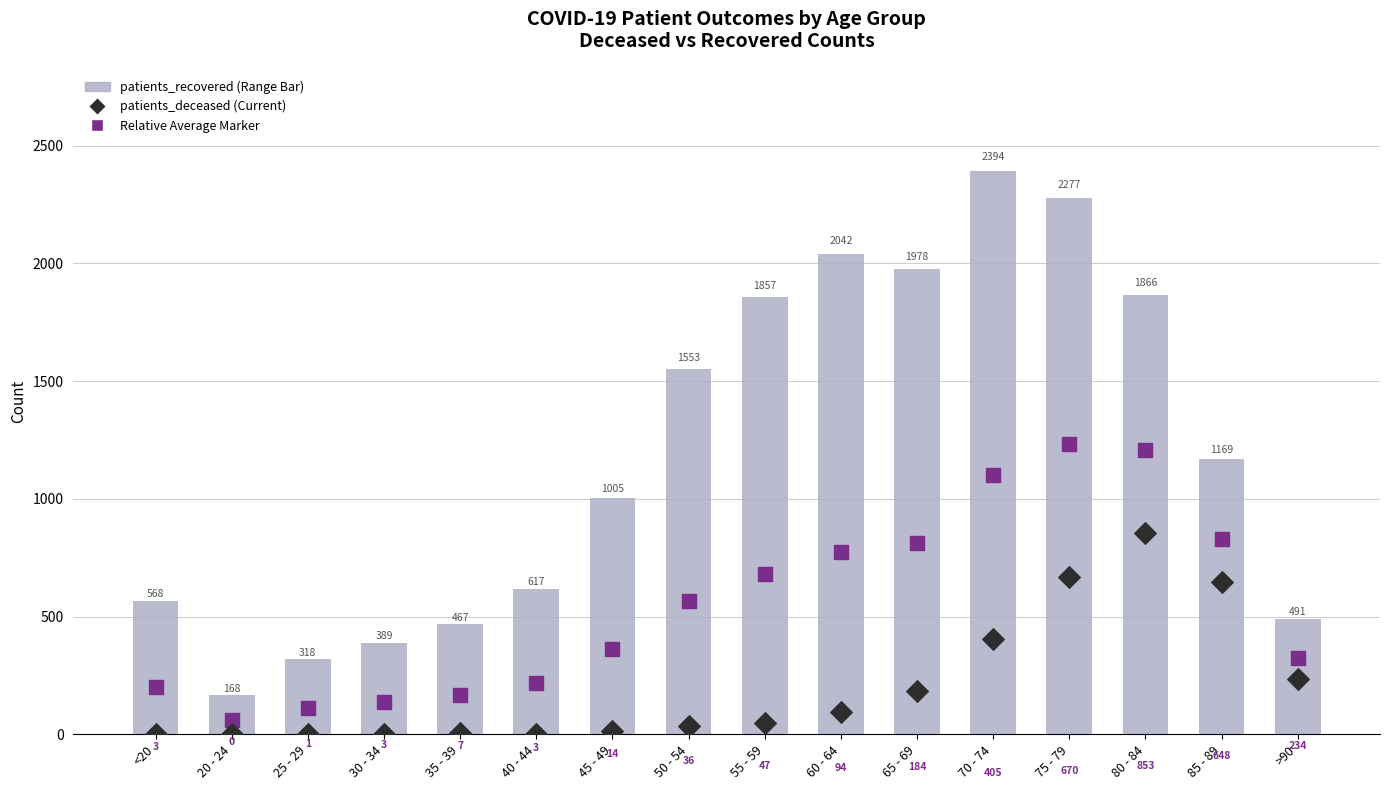

Which series has the widest spread of Y values?

patients_recovered